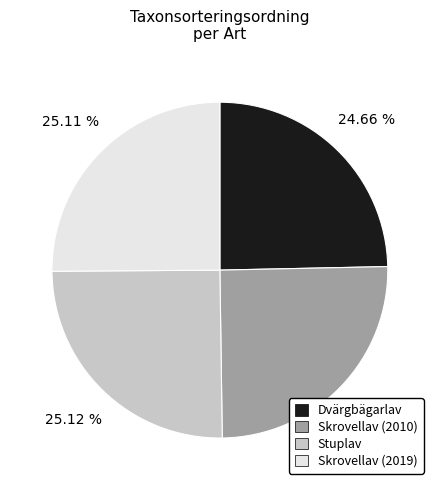

How many segments does this pie chart have?

4